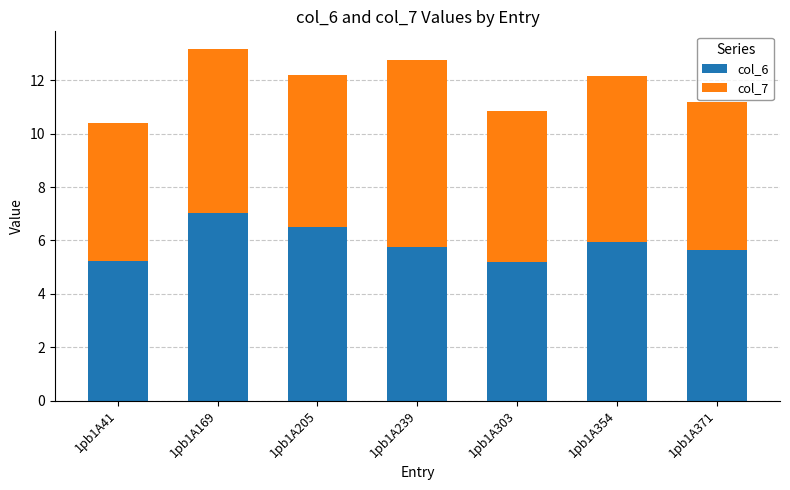

What is the sum of all col_6 values?

41.3